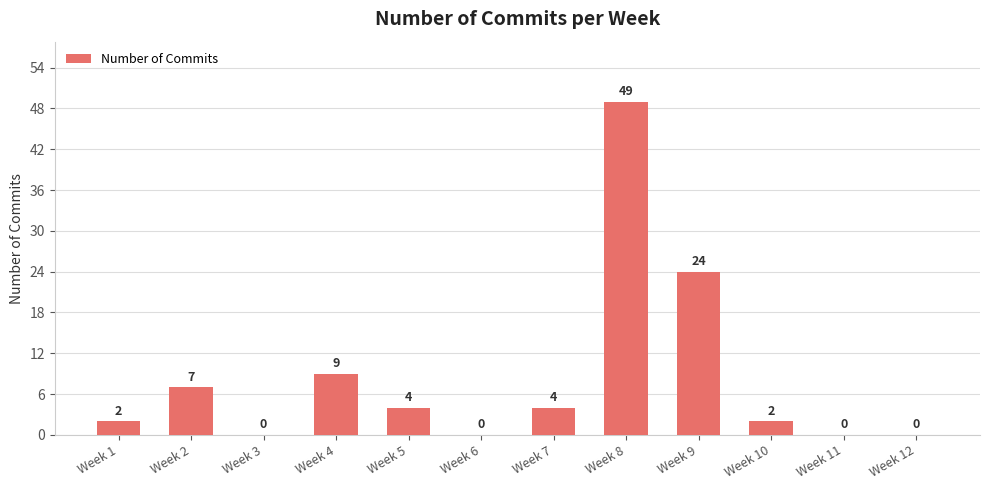

Which label corresponds to the largest value in the chart?

Week 8